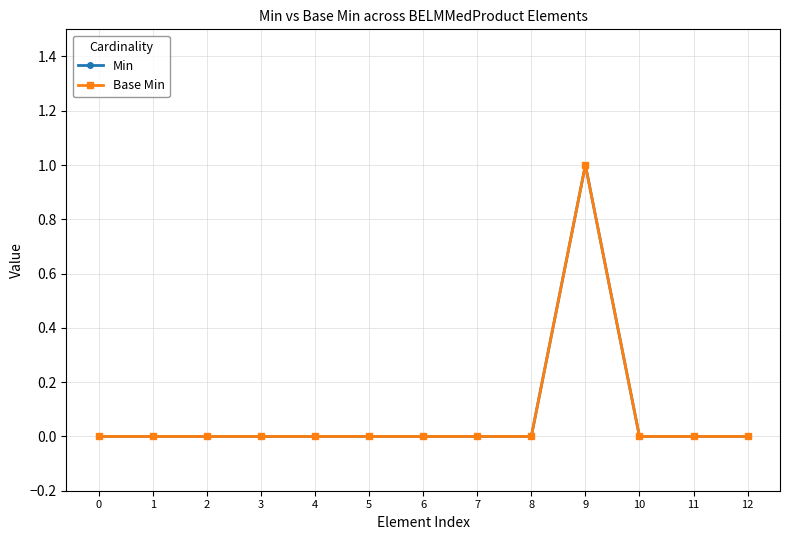

True or false: Base Min has a value of 1 at 5.

False